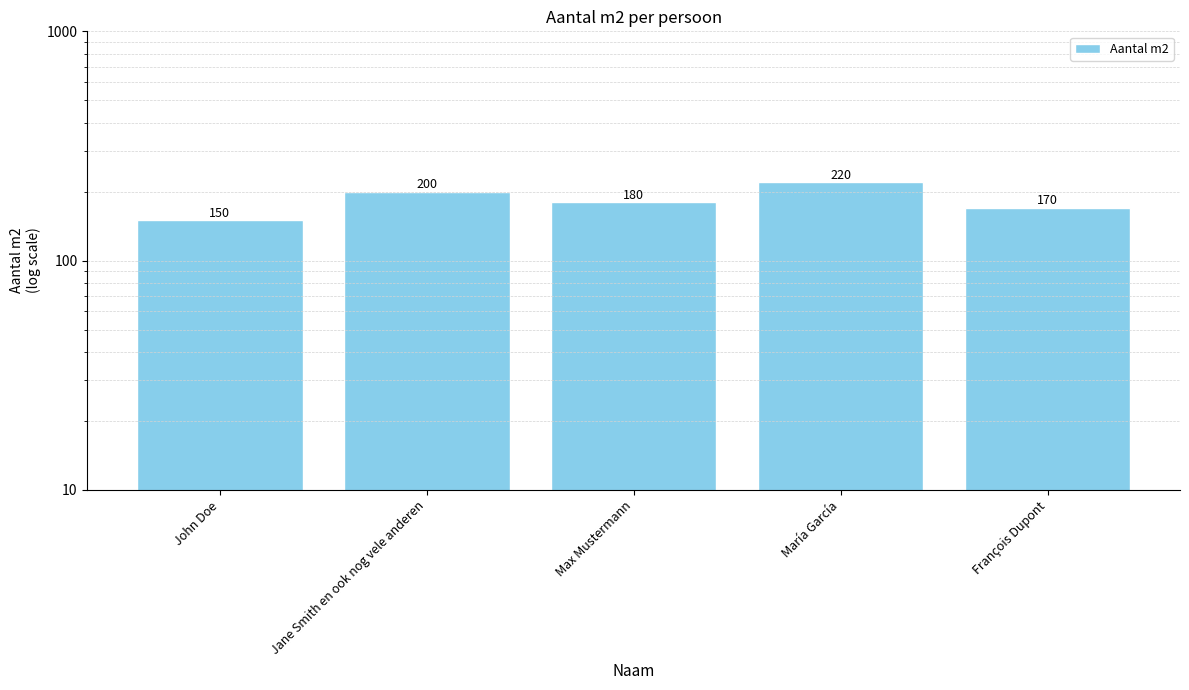

How many values are between 170 and 200?

3